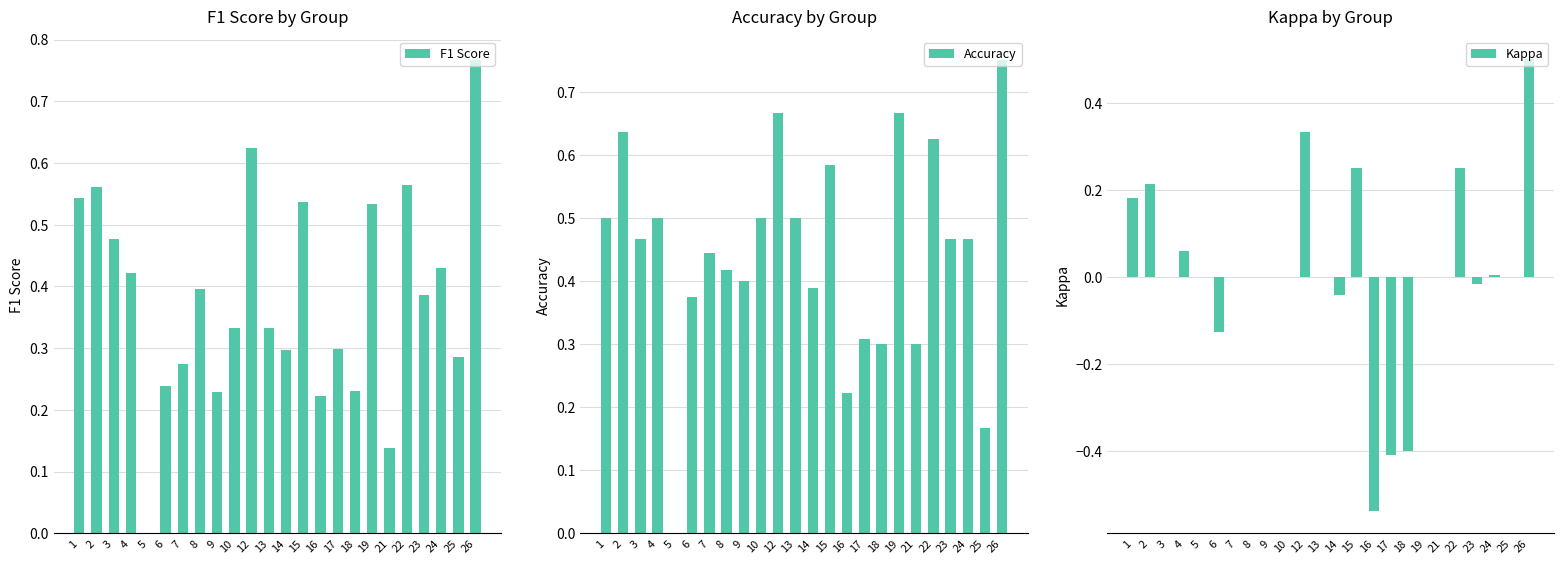

Between 2 and 21, which is larger?

2